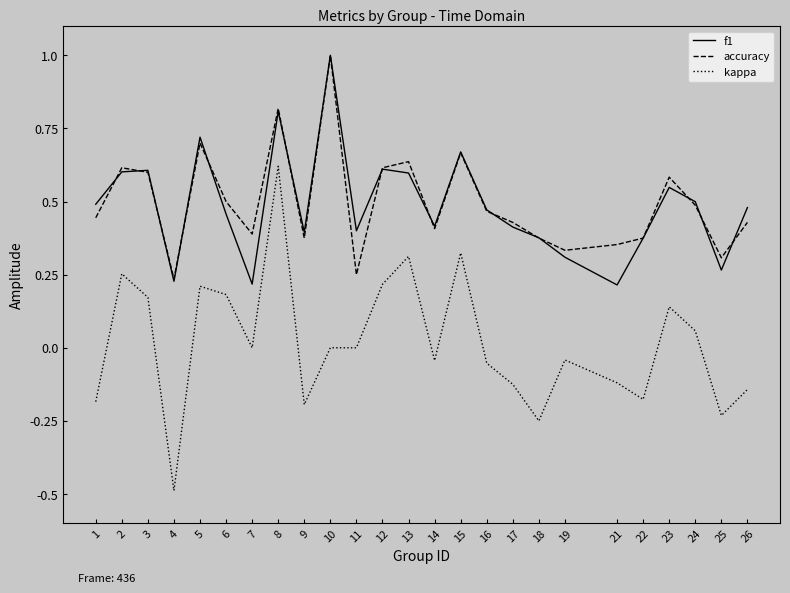

True or false: f1 and accuracy intersect in this chart.

True